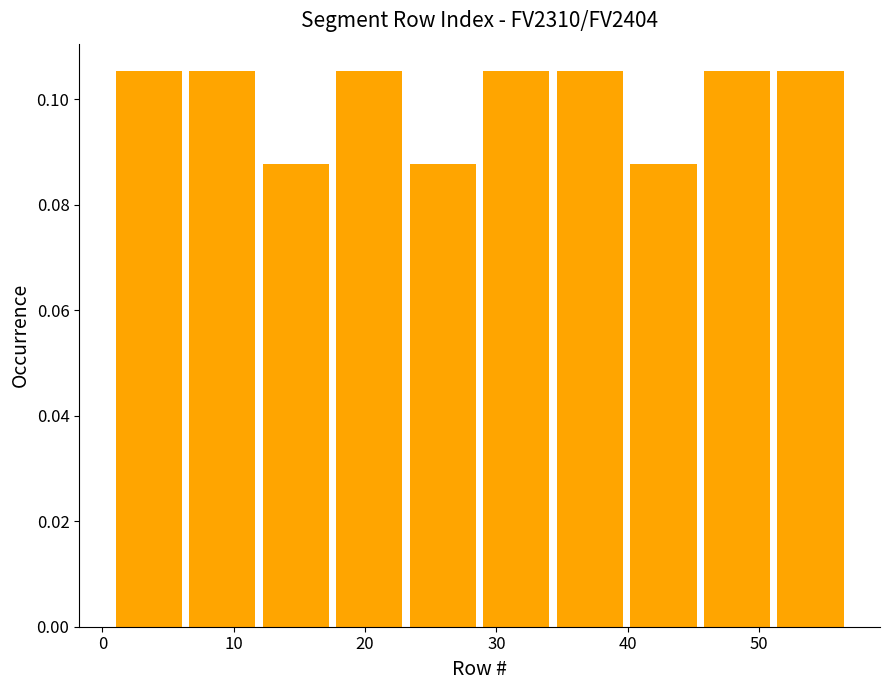

Reading left to right, transcribe this chart: for each bar, give the range it covers on the x-axis and its height. Neither the bar edges nor the heights are printed on the chart, so give them approximately, as read against the axes.

1.0 to 6.6: 0.106
6.6 to 12.2: 0.106
12.2 to 17.8: 0.088
17.8 to 23.4: 0.106
23.4 to 29.0: 0.088
29.0 to 34.6: 0.106
34.6 to 40.2: 0.106
40.2 to 45.8: 0.088
45.8 to 51.4: 0.106
51.4 to 57.0: 0.106